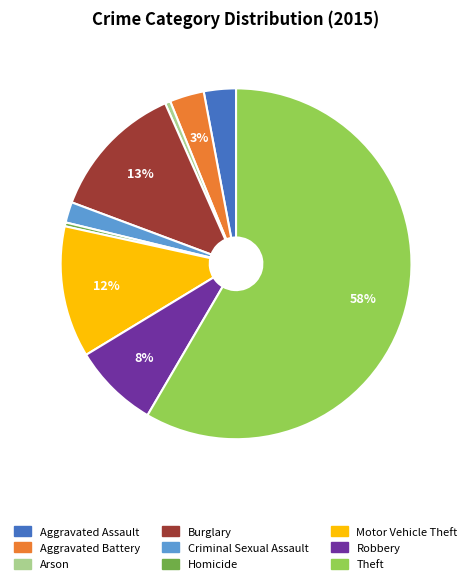

Is it true that Burglary is 1% of the pie?

False